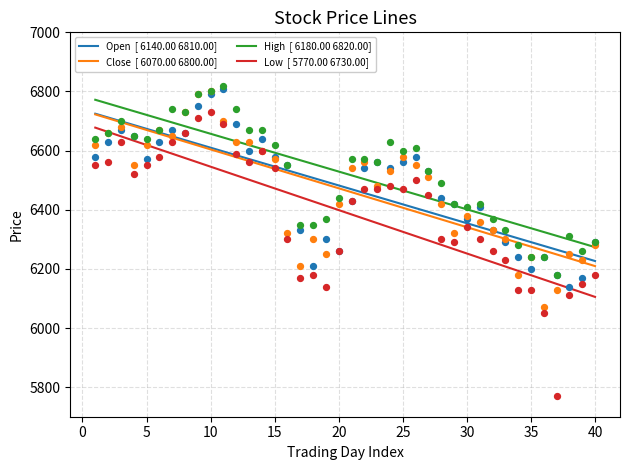

Which series contains the lowest Y value?

Low  [ 5770.00 6730.00]